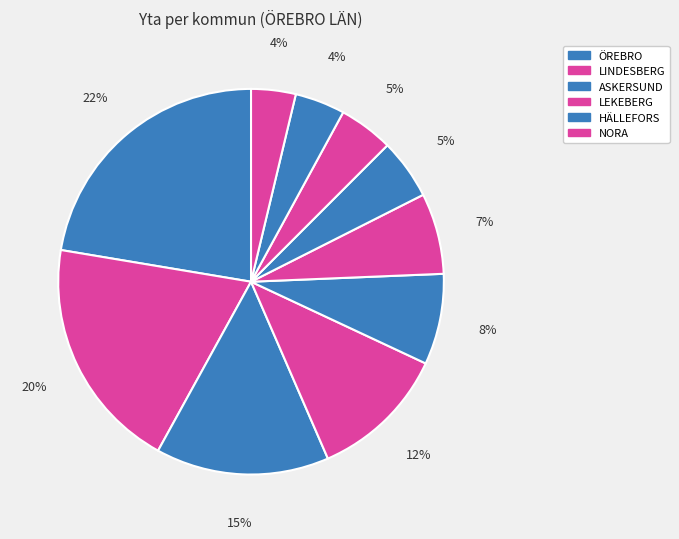

To the nearest percent, what is the difference between the largest and smallest slice percentages?

19%